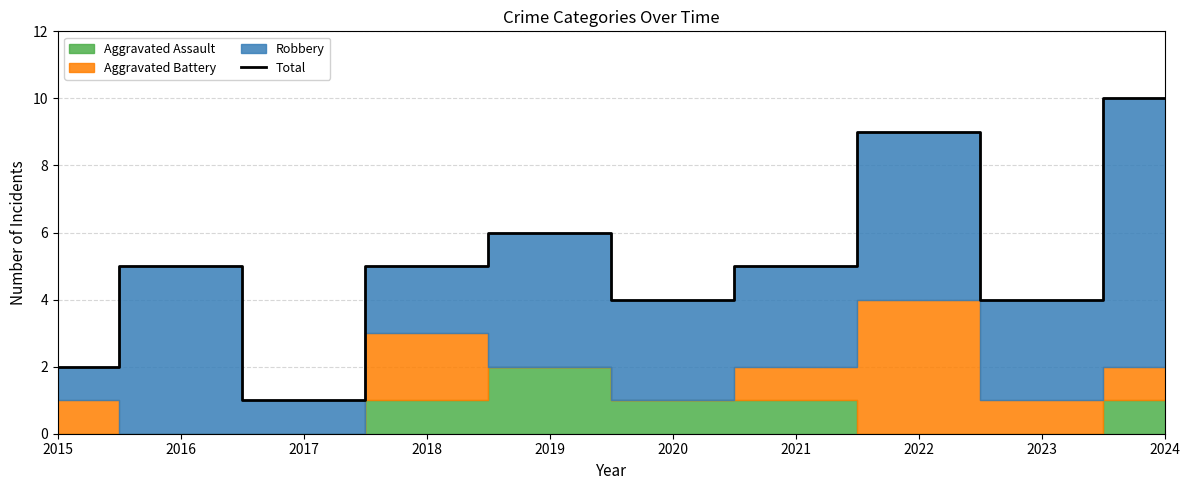

Rank the categories by value from lowest to highest.

2017, 2015, 2020, 2023, 2016, 2018, 2021, 2019, 2022, 2024